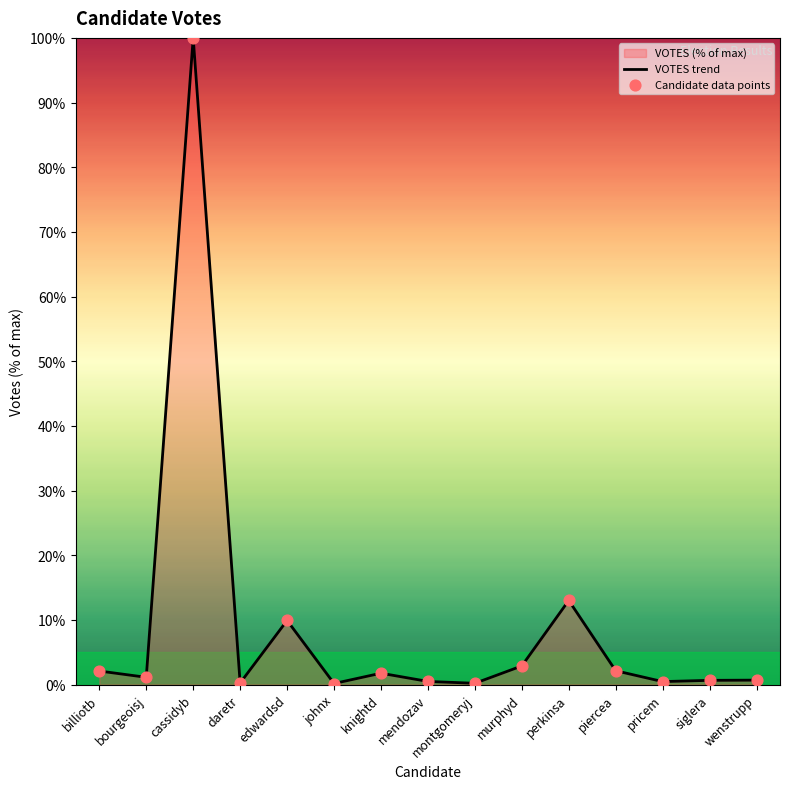

Which series reaches the minimum Y coordinate?

VOTES trend